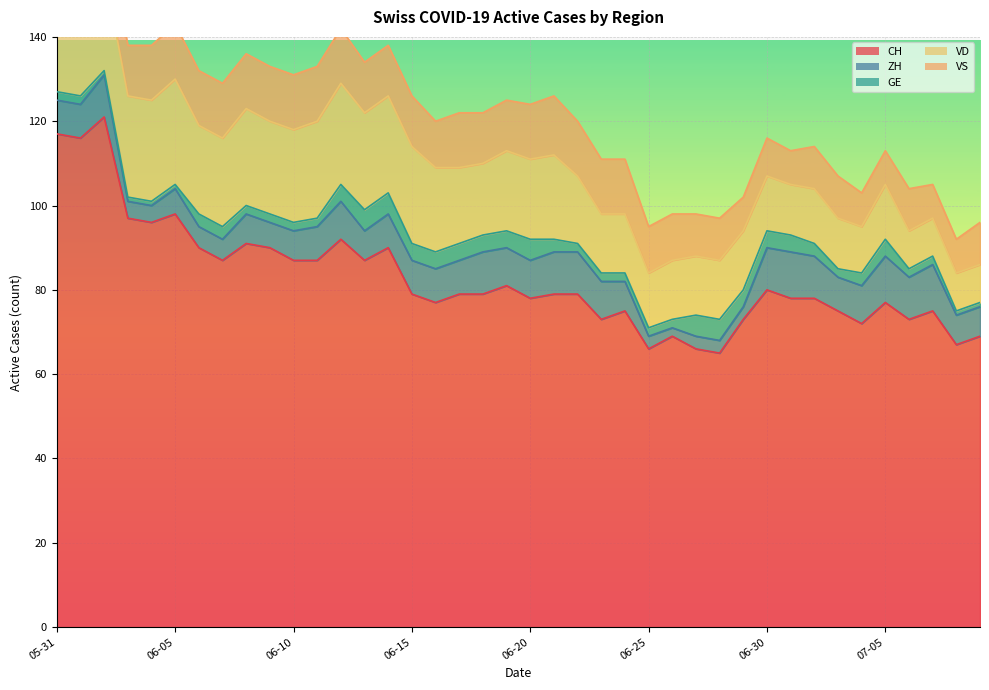

True or false: CH and ZH intersect in this chart.

False